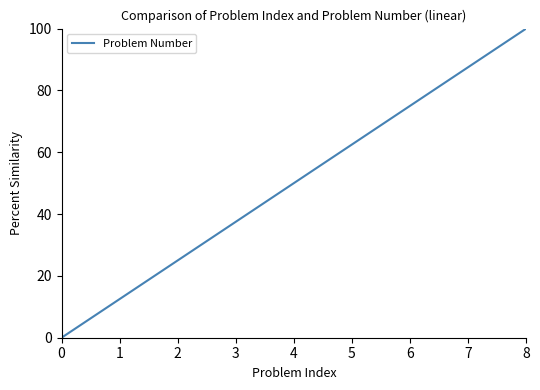

How many lines are shown in the chart?

1